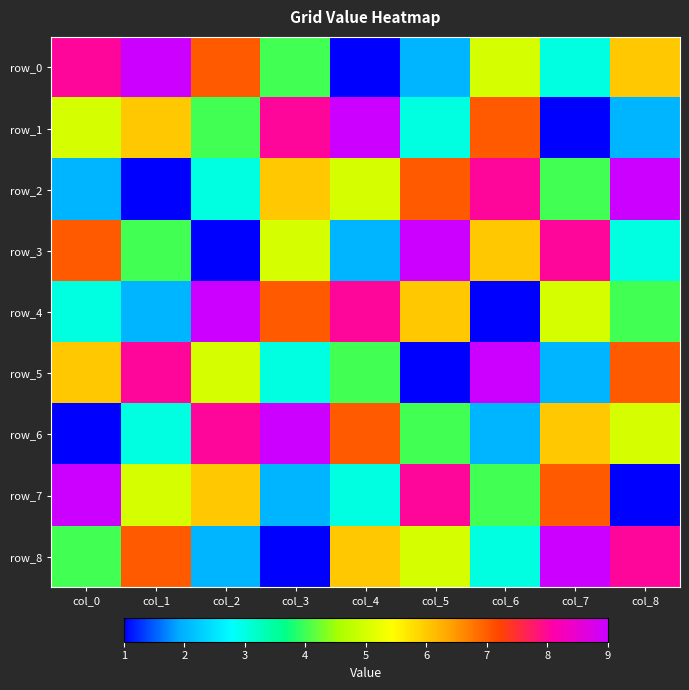

Which label corresponds to the largest value in the chart?

col_1